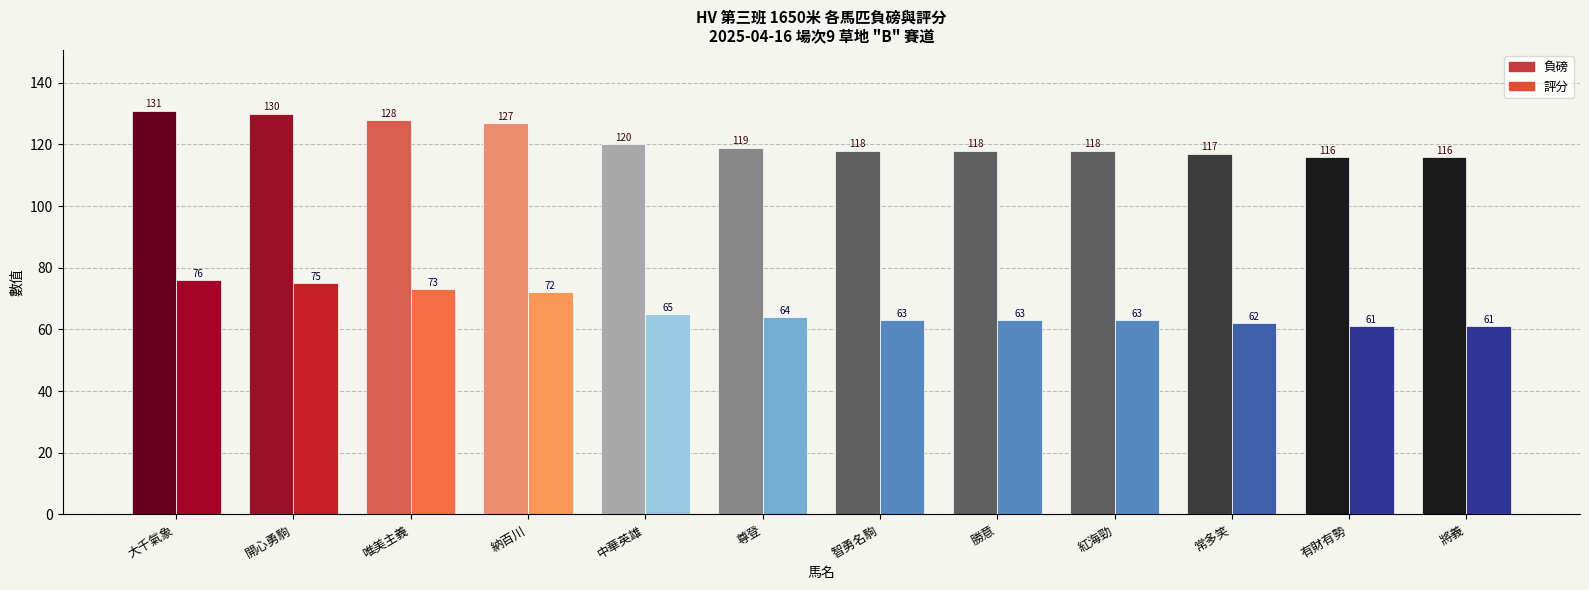

What are all the series names shown in the legend?

負磅, 評分